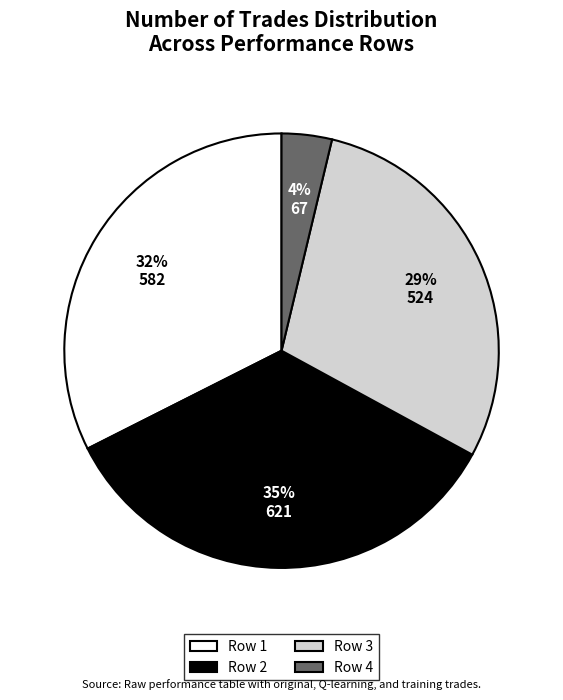

Which slice is the smallest?

Row 4